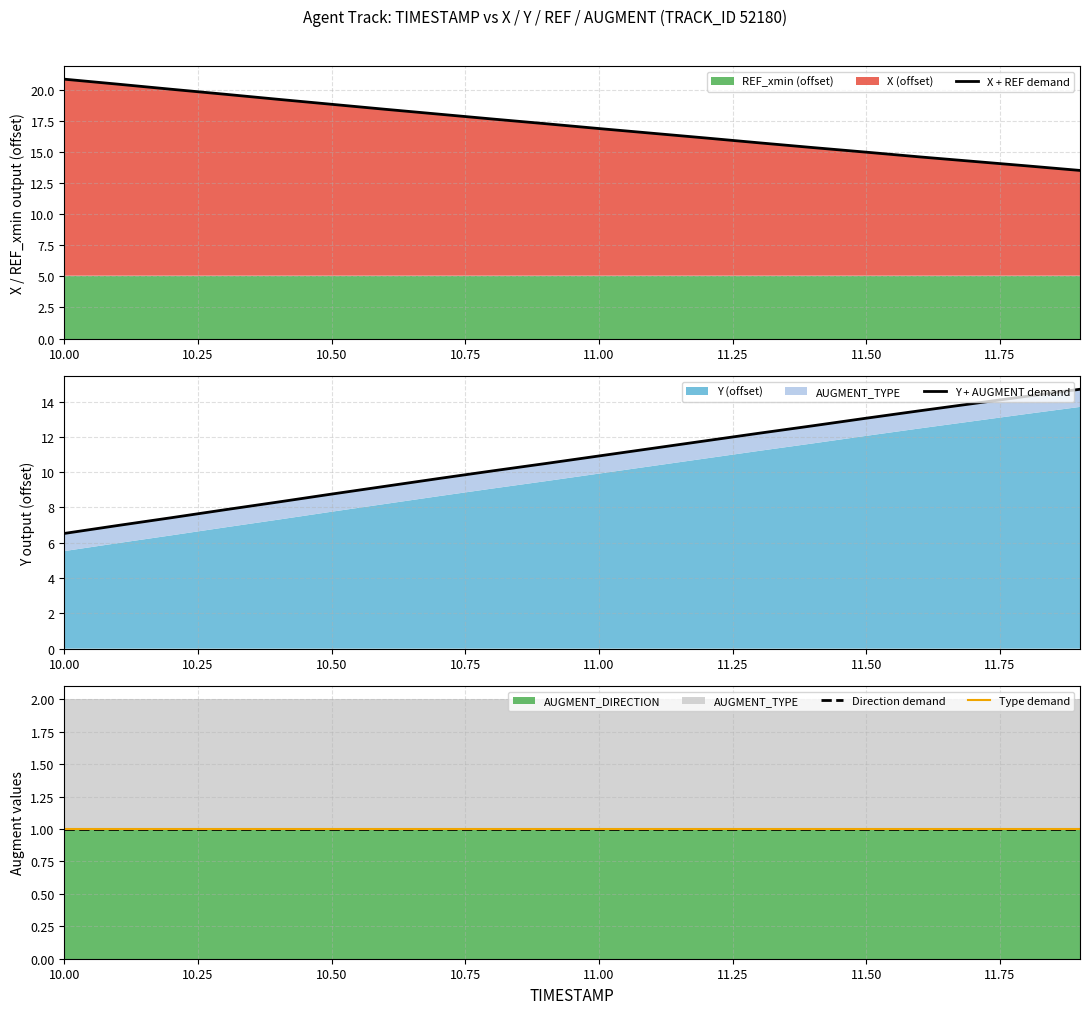

Which series has the largest total across all categories?

X + REF demand